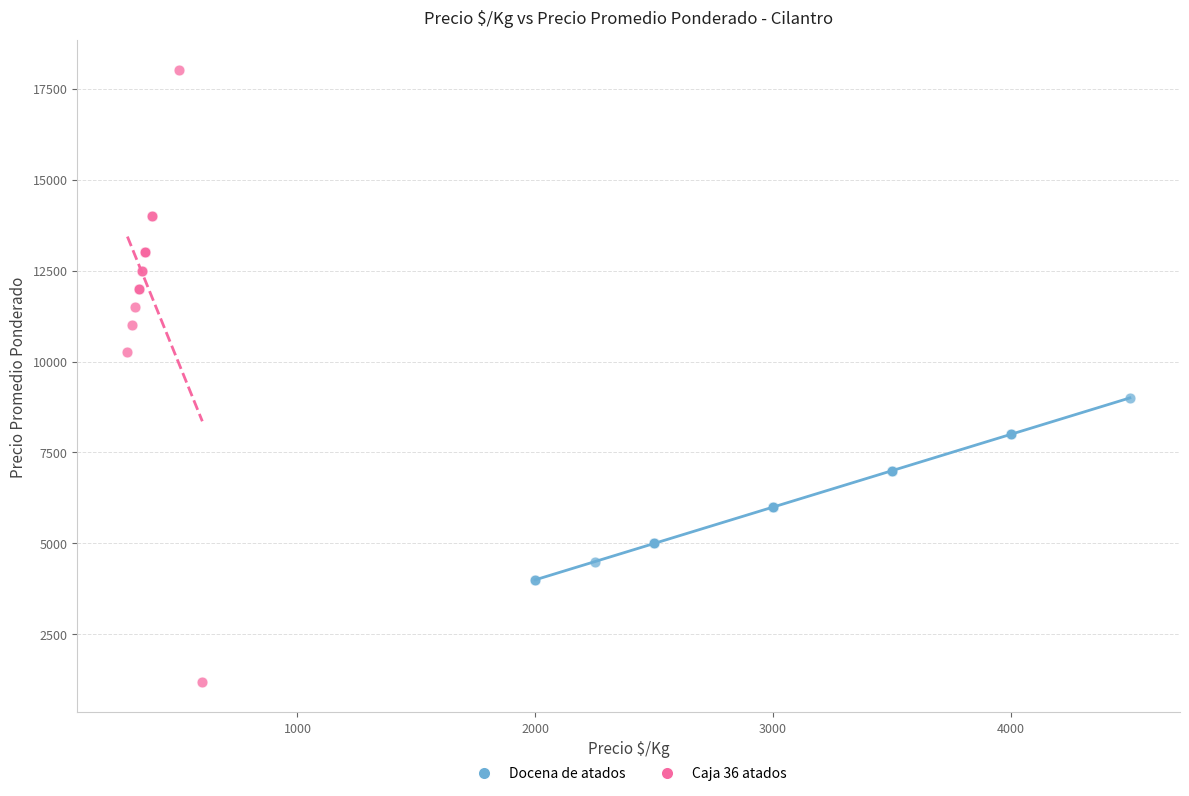

Which series contains the lowest Y value?

Caja 36 atados